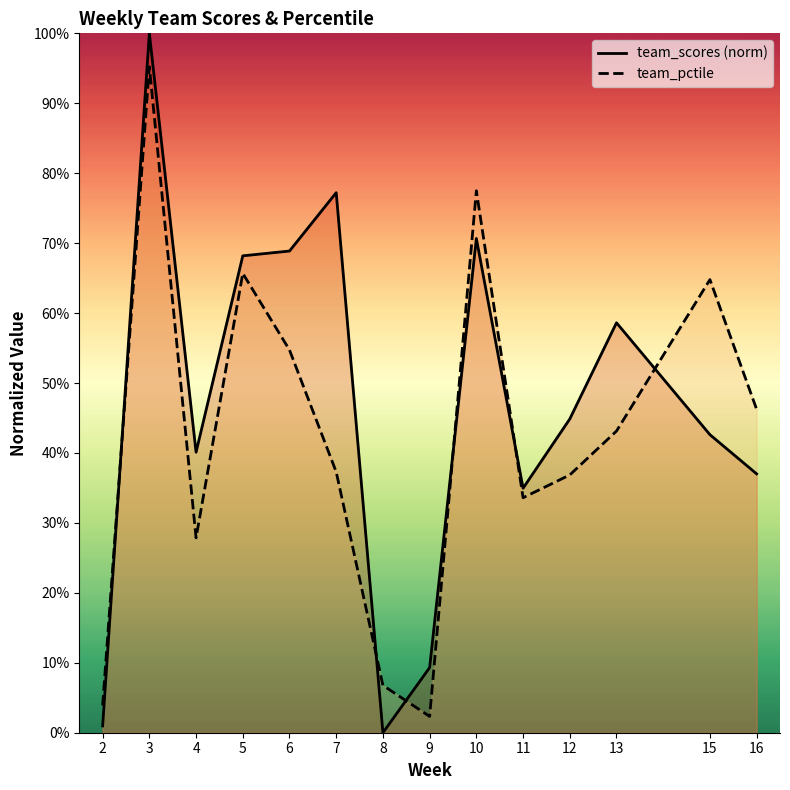

How many data points does each series have?

14